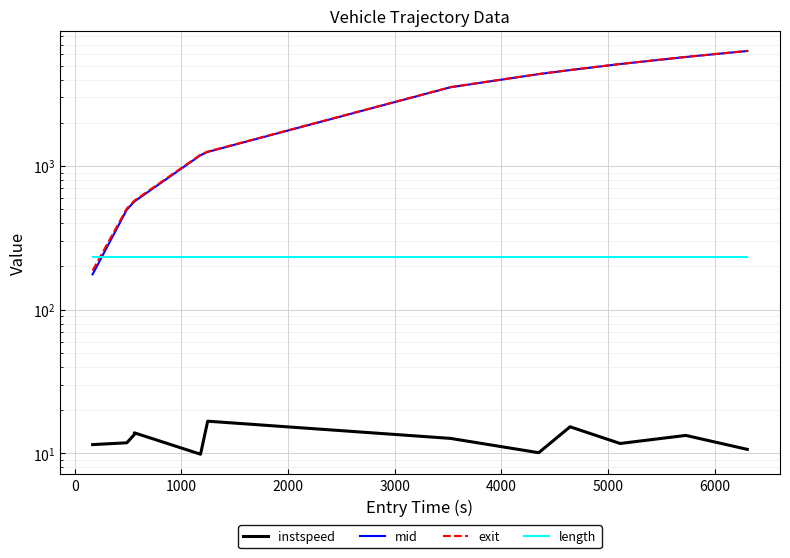

Reading left to right, what are all the values shown in this chart?

instspeed: 11.5	11.8	13.5	13.9	9.9	16.7	12.7	10.1	15.3	11.7	13.3	10.7
mid: 176.2	496.3	564.4	566.4	1189.3	1253.5	3532.1	4361.3	4652.3	5124.1	5739.2	6317.5
exit: 187.4	505.5	572.7	574.6	1199.8	1260.3	3540.9	4371.3	4659.5	5133.8	5747.5	6328.7
length: 232.1	232.1	232.1	232.1	232.1	232.1	232.1	232.1	232.1	232.1	232.1	232.1